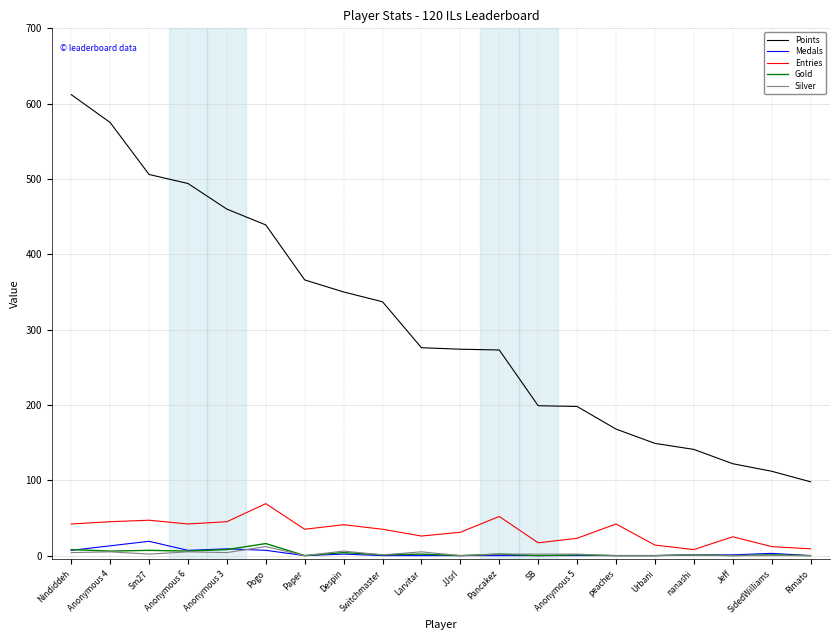

Is this an area chart (filled region under the line)?

No